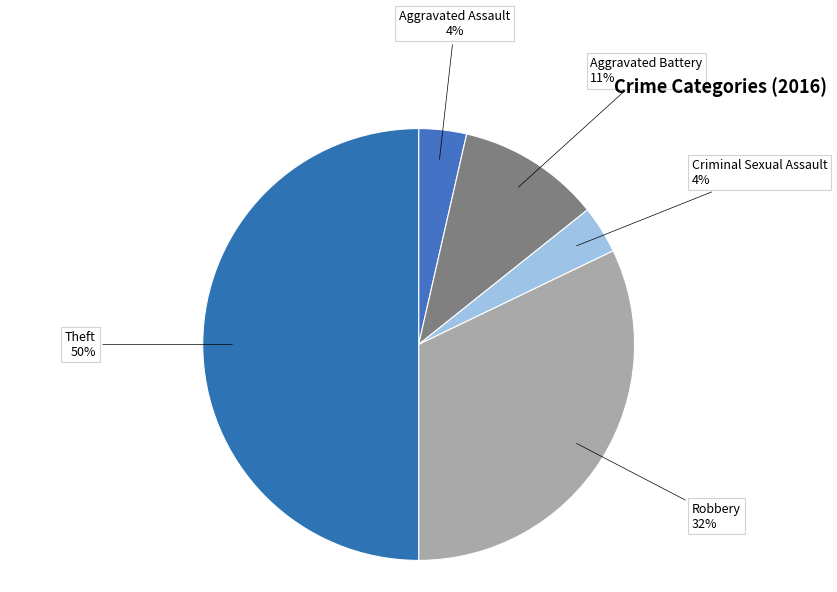

Do Aggravated Assault and Criminal Sexual Assault together represent more than half of the pie?

No